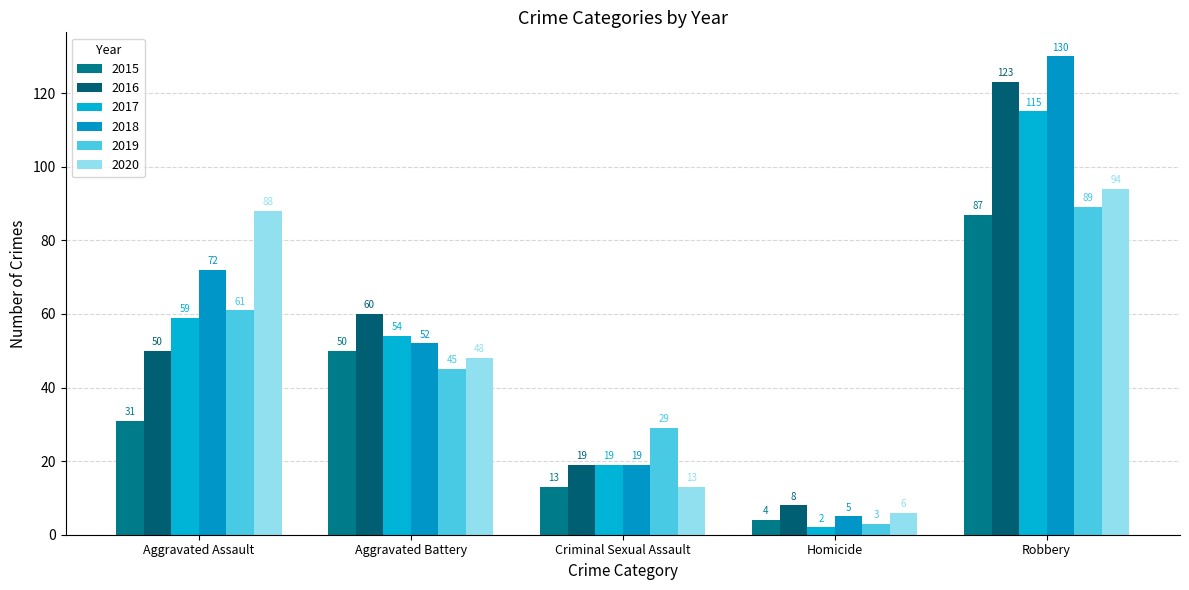

Rank the series at Robbery from lowest to highest value.

2015, 2019, 2020, 2017, 2016, 2018